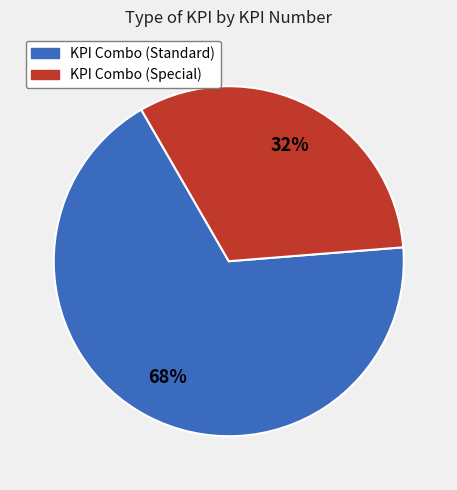

To the nearest percent, what is the difference between the largest and smallest slice percentages?

36%